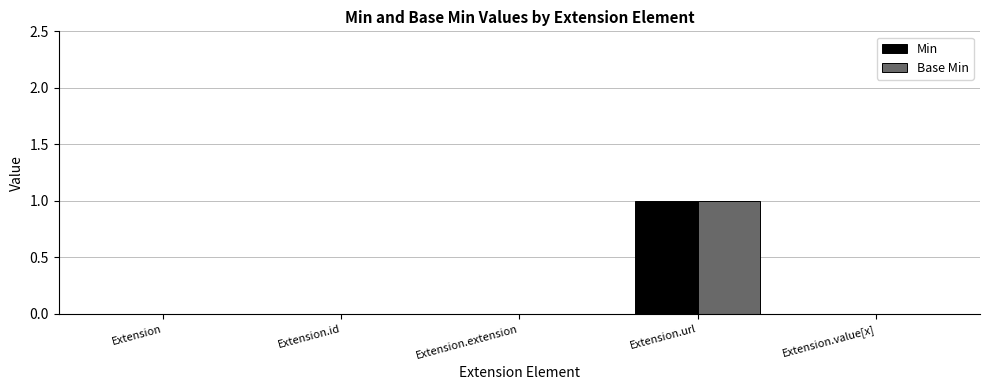

At which category does the chart reach its peak across all series?

Extension.url